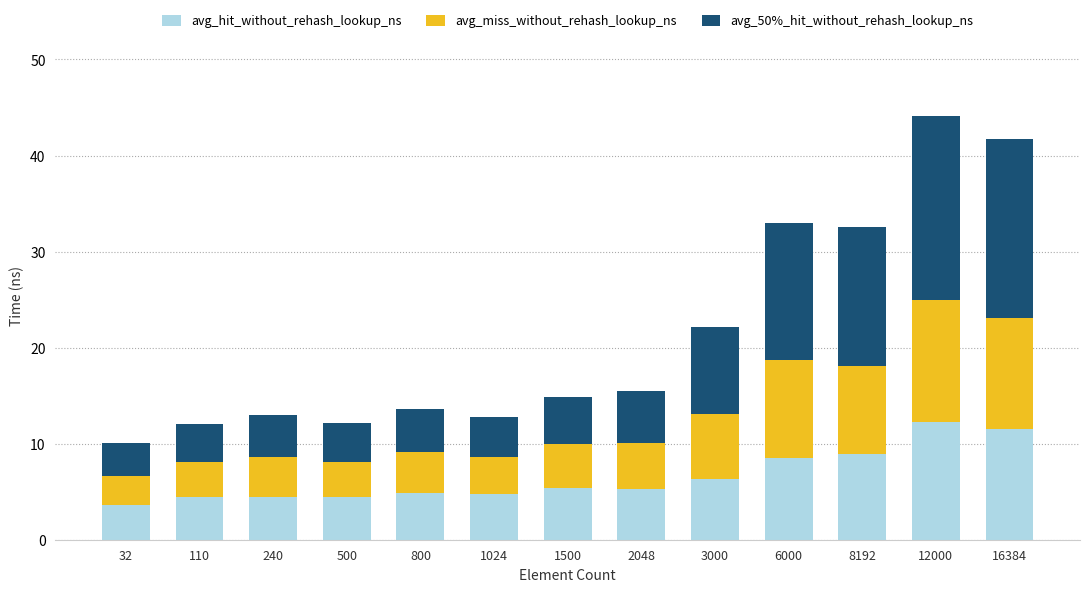

How many categories are shown in the chart?

13